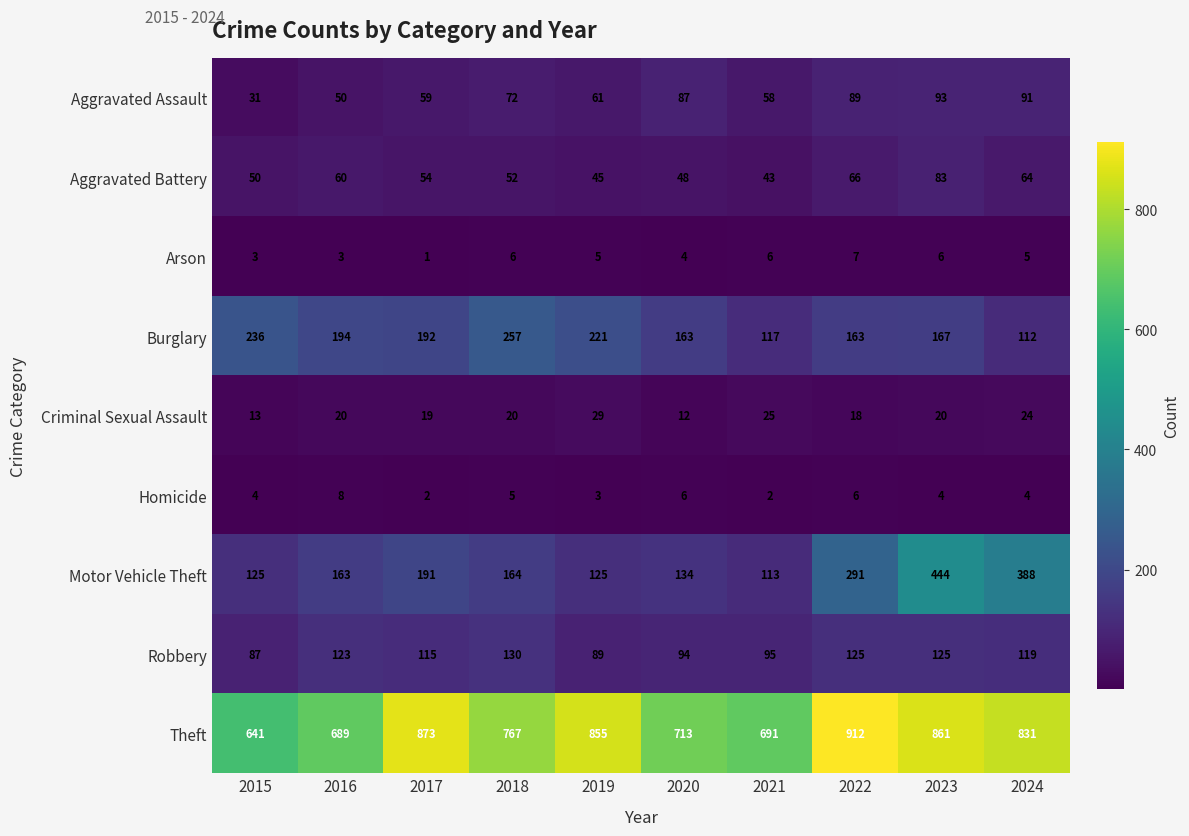

What is the average value of the Theft series?

783